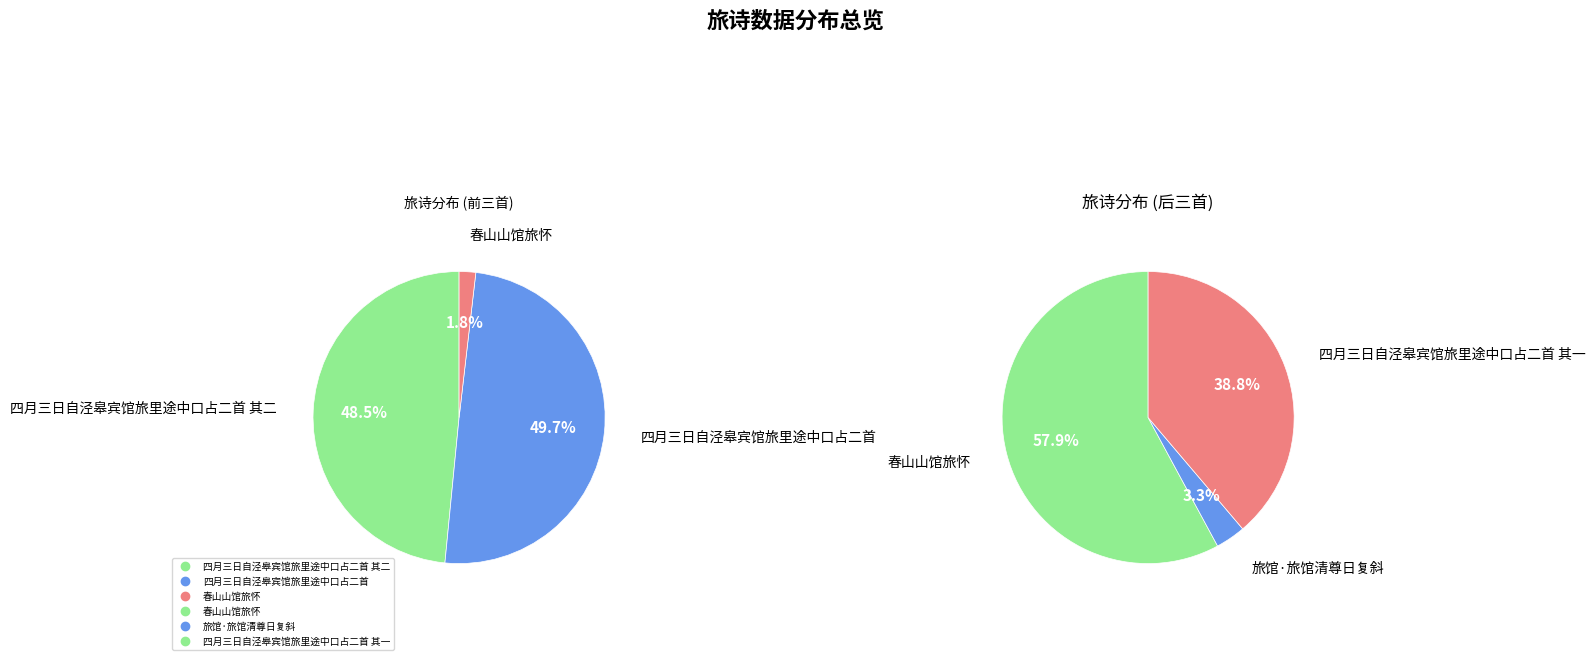

How many slices are in this pie chart?

6